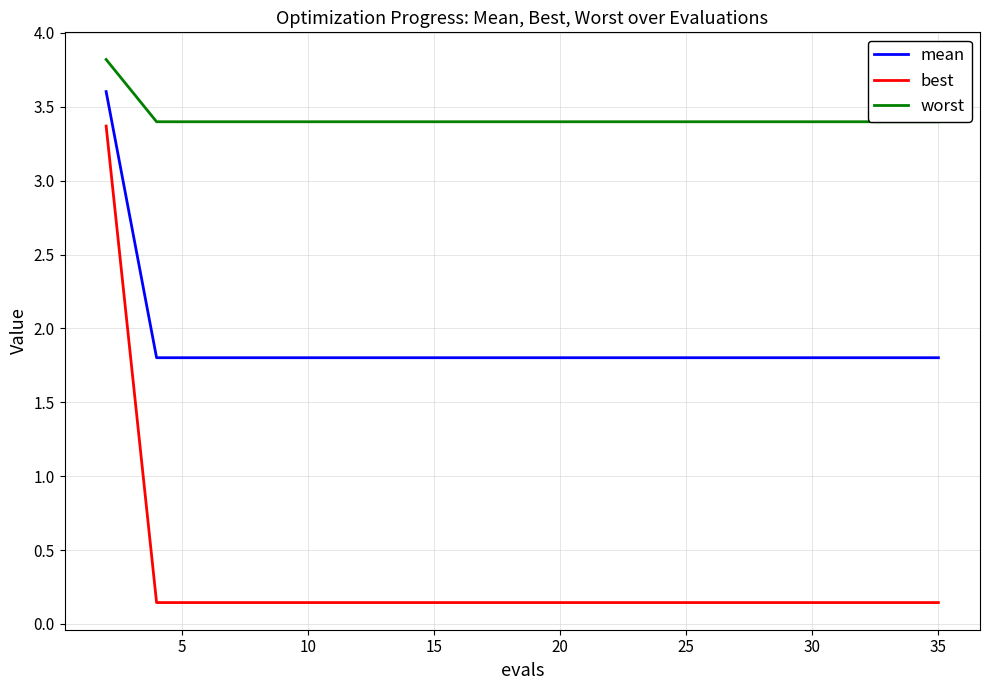

What is the difference between the maximum and second lowest values in the mean series?

1.8